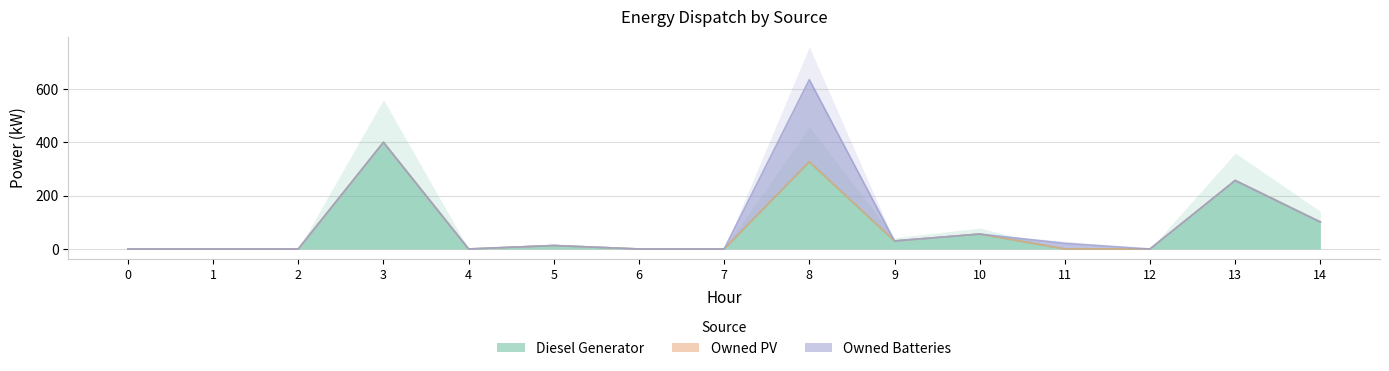

How many intersections are there between Owned Batteries and Diesel Generator?

1